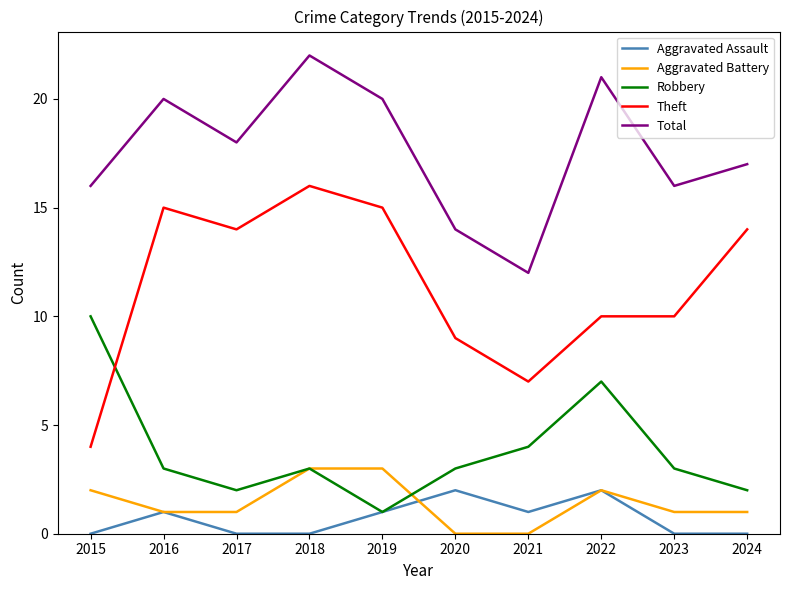

True or false: Theft and Total cross at least once.

False